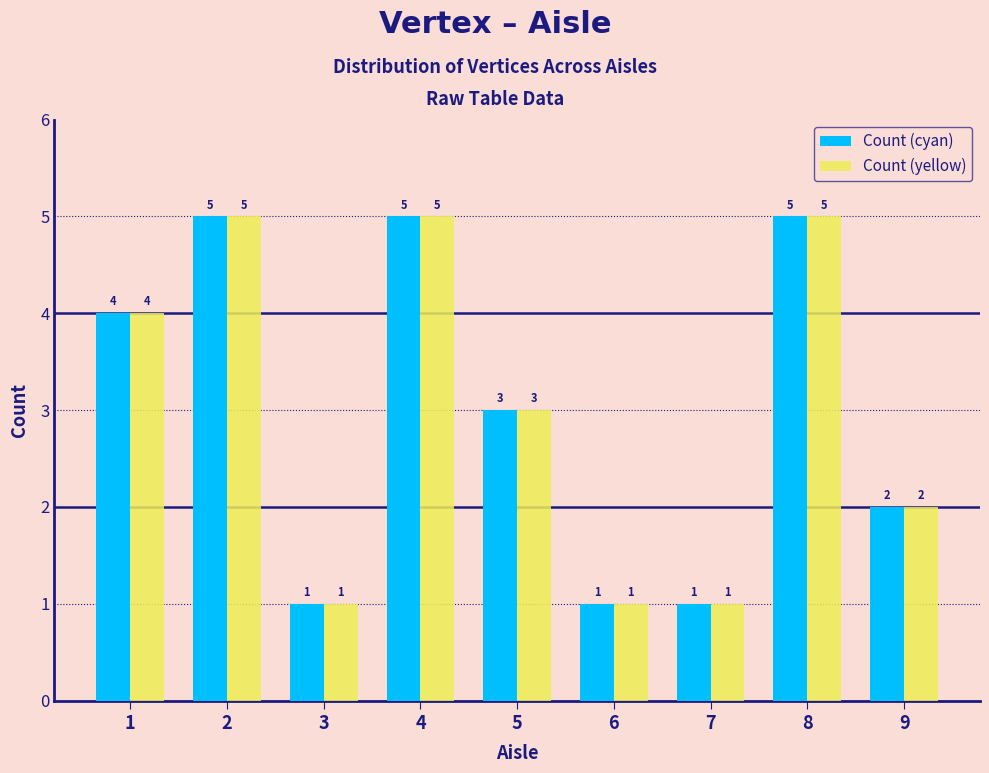

Reading left to right, list every range on the x-axis with the height of the bar of each series over it.

0.5 to 1.5: Count (cyan)=4	Count (yellow)=4
1.5 to 2.5: Count (cyan)=5	Count (yellow)=5
2.5 to 3.5: Count (cyan)=1	Count (yellow)=1
3.5 to 4.5: Count (cyan)=5	Count (yellow)=5
4.5 to 5.5: Count (cyan)=3	Count (yellow)=3
5.5 to 6.5: Count (cyan)=1	Count (yellow)=1
6.5 to 7.5: Count (cyan)=1	Count (yellow)=1
7.5 to 8.5: Count (cyan)=5	Count (yellow)=5
8.5 to 9.5: Count (cyan)=2	Count (yellow)=2